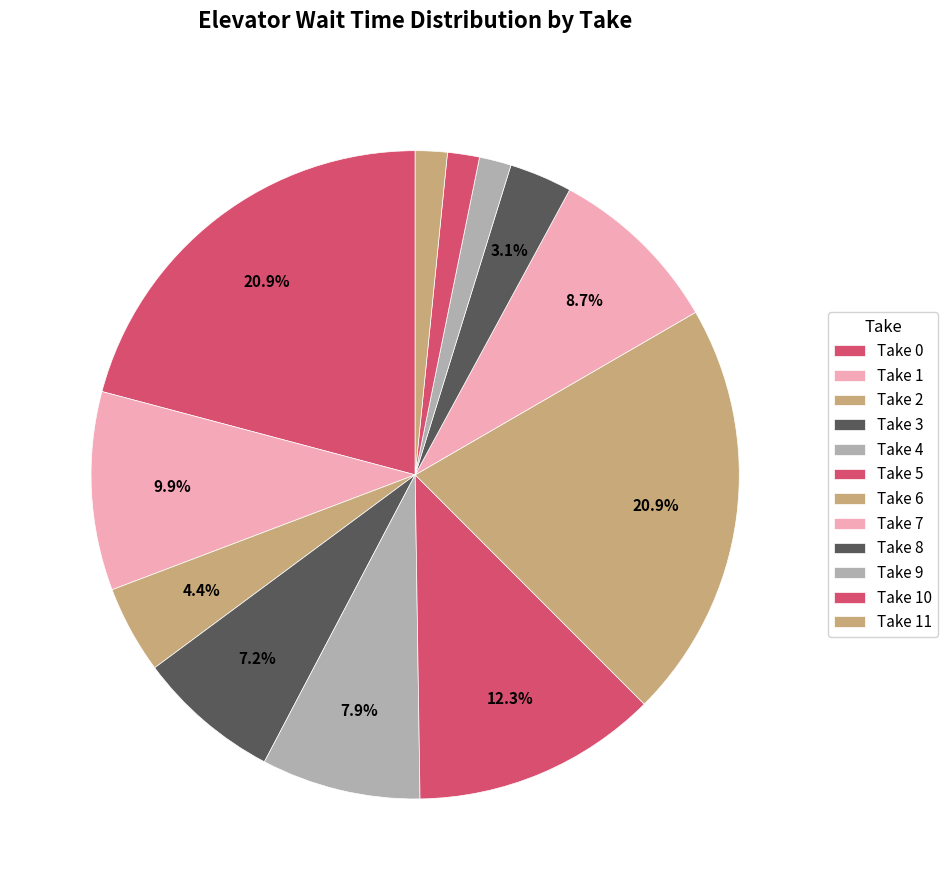

Count the number of slices in the pie.

12